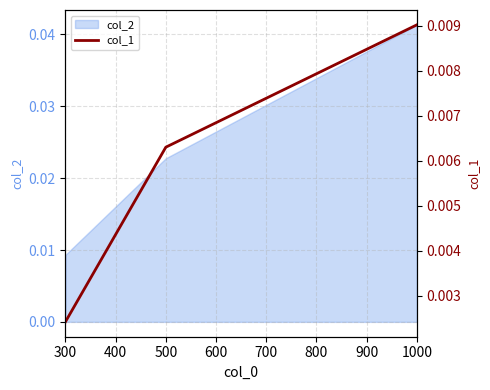

Where is col_2 nearest to the value 0?

300